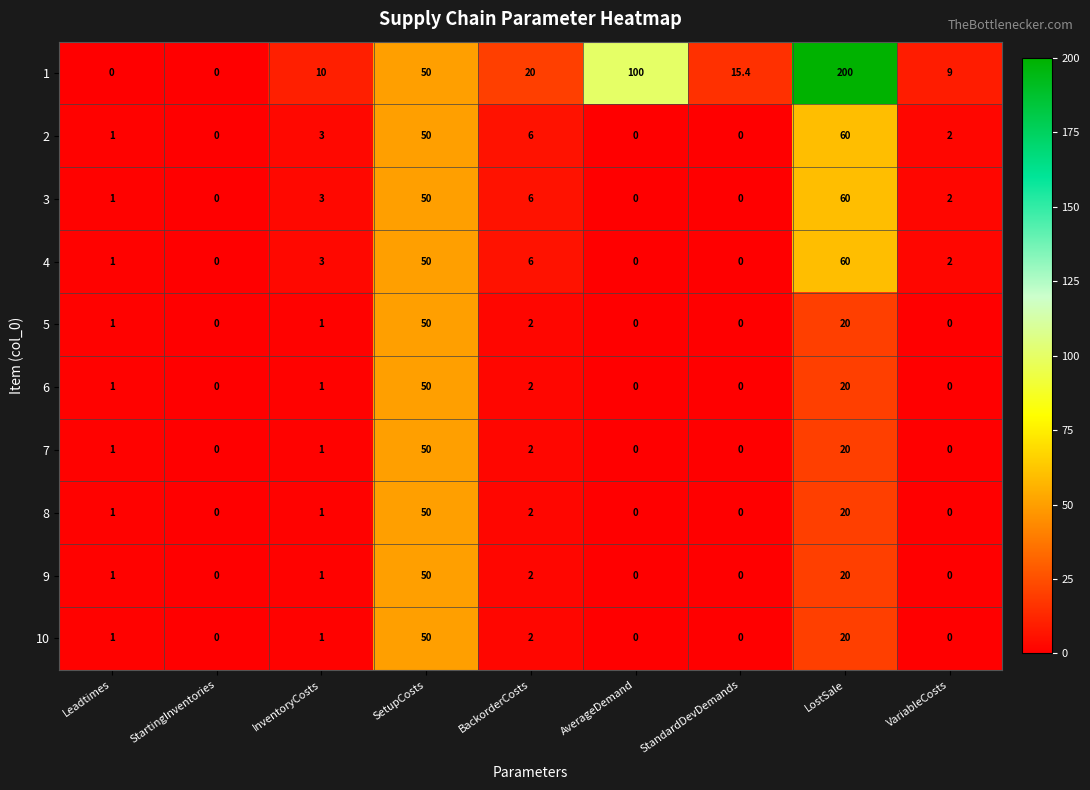

What is the total value across all series at BackorderCosts?

50.0